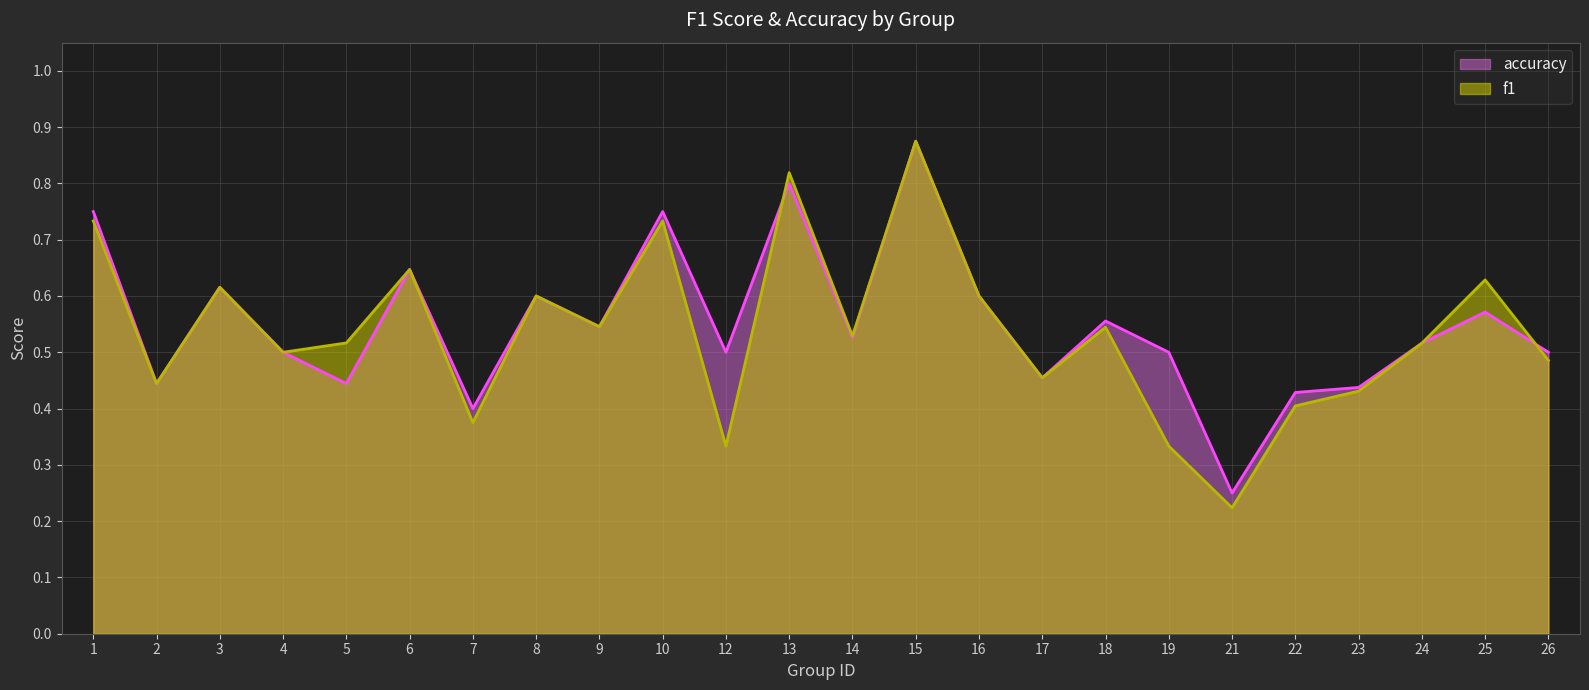

At which category is the sum across all series the highest?

15